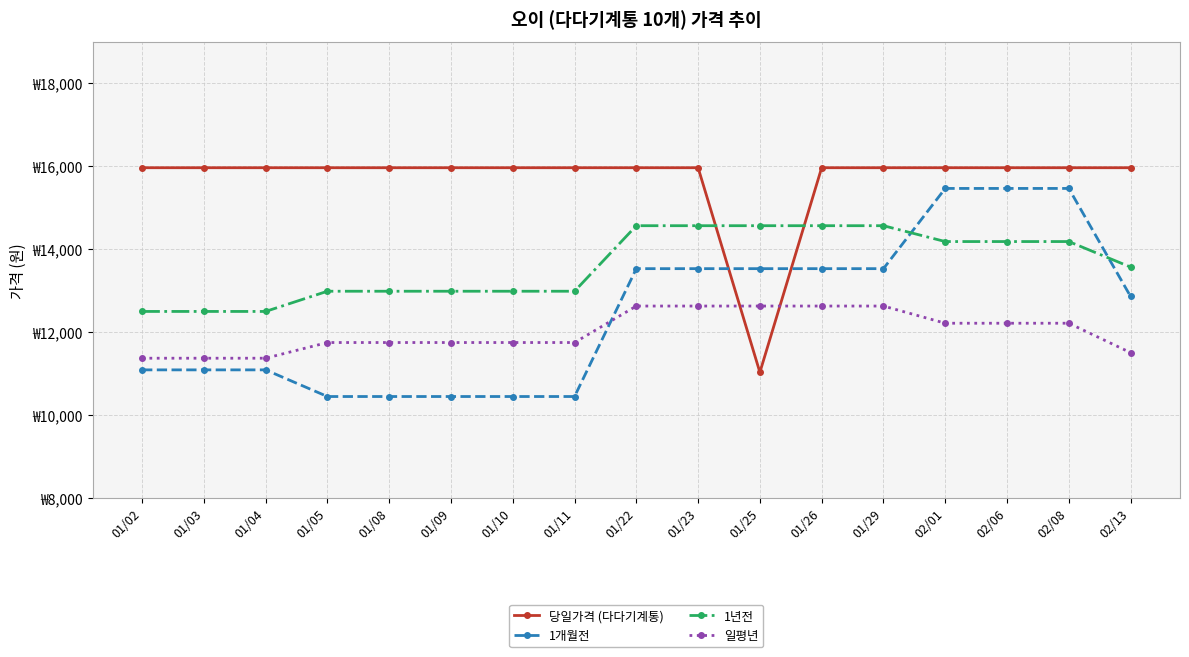

What is the difference between the 일평년 values at 02/13 and 02/06?

709